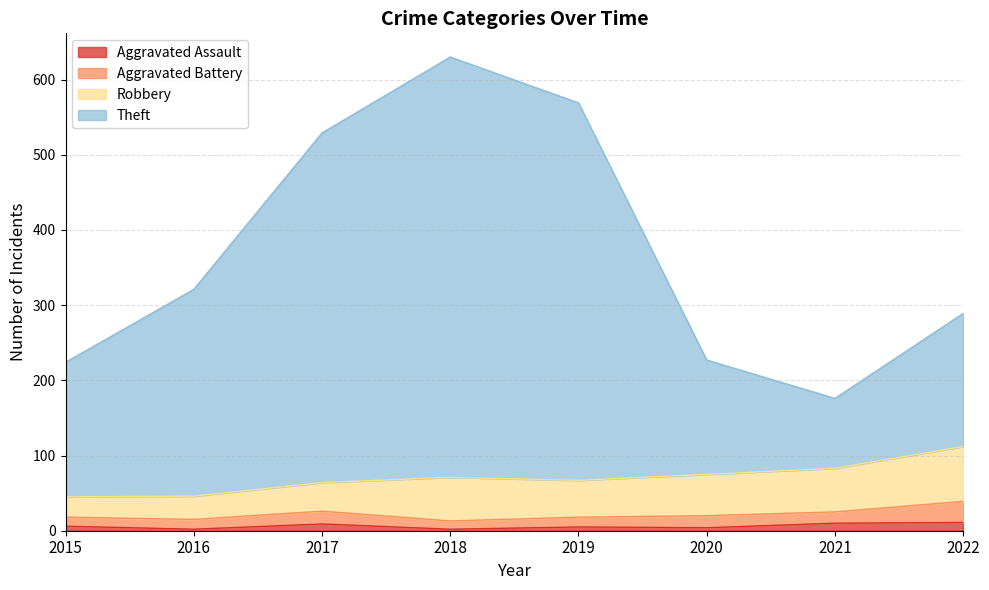

What is the sum of all Aggravated Assault values?

49